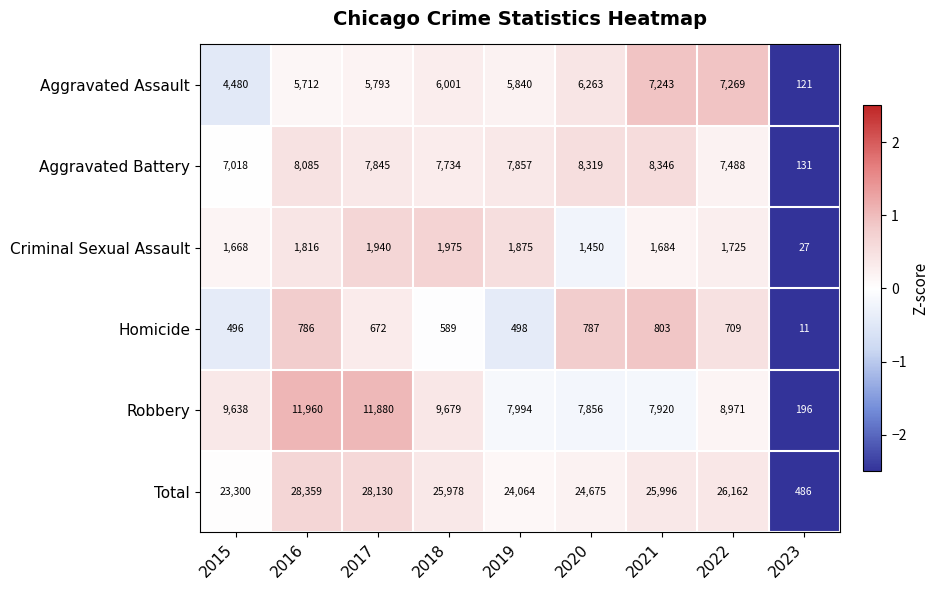

Which series has the largest total across all categories?

Total